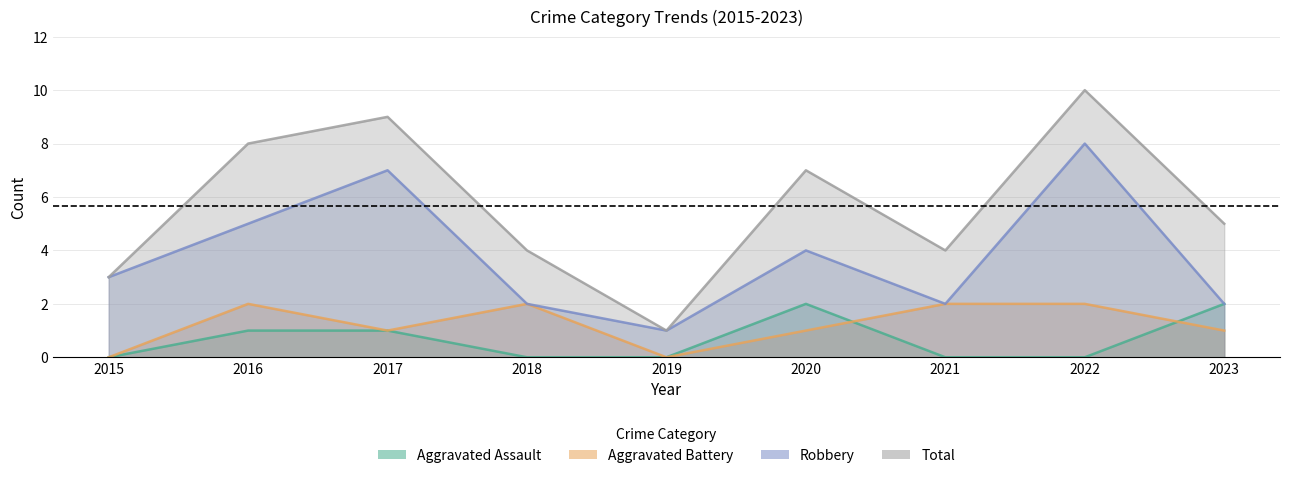

What is the value of the Robbery point at the 9th from the left?

2